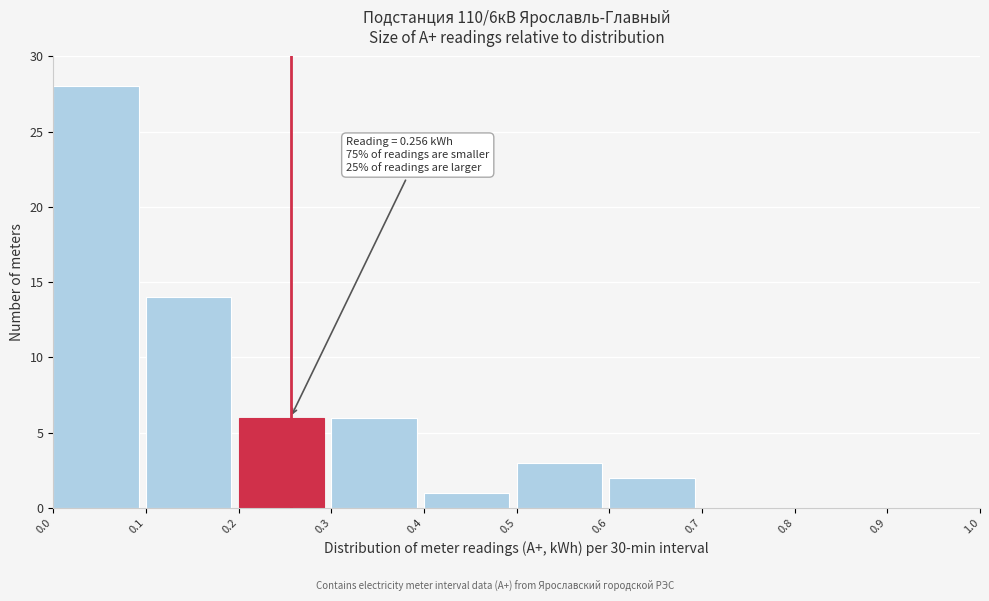

Which range on the x-axis has the tallest bar?

0.0 to 0.1